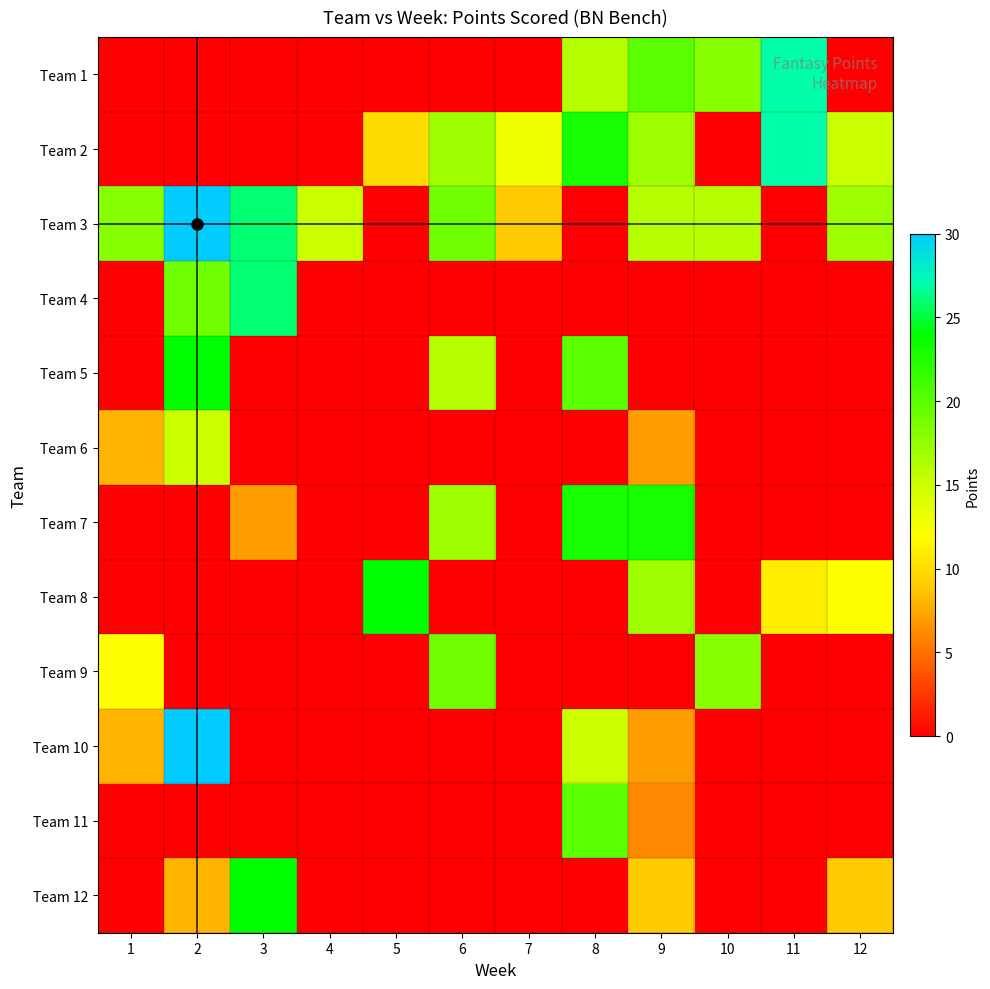

Reading left to right, transcribe all the data shown in this chart.

Team 1: 1=0	2=0	3=0	4=0	5=0	6=0	7=0	8=16	9=20	10=18	11=27	12=0
Team 2: 1=0	2=0	3=0	4=0	5=10	6=17	7=13	8=23	9=17	10=0	11=27	12=15
Team 3: 1=18	2=30	3=26	4=15	5=0	6=19	7=9	8=0	9=16	10=16	11=0	12=17
Team 4: 1=0	2=19	3=26	4=0	5=0	6=0	7=0	8=0	9=0	10=0	11=0	12=0
Team 5: 1=0	2=24	3=0	4=0	5=0	6=16	7=0	8=20	9=0	10=0	11=0	12=0
Team 6: 1=8	2=15	3=0	4=0	5=0	6=0	7=0	8=0	9=7	10=0	11=0	12=0
Team 7: 1=0	2=0	3=7	4=0	5=0	6=17	7=0	8=23	9=23	10=0	11=0	12=0
Team 8: 1=0	2=0	3=0	4=0	5=24	6=0	7=0	8=0	9=17	10=0	11=11	12=12
Team 9: 1=12	2=0	3=0	4=0	5=0	6=19	7=0	8=0	9=0	10=18	11=0	12=0
Team 10: 1=8	2=30	3=0	4=0	5=0	6=0	7=0	8=15	9=7	10=0	11=0	12=0
Team 11: 1=0	2=0	3=0	4=0	5=0	6=0	7=0	8=20	9=6	10=0	11=0	12=0
Team 12: 1=0	2=8	3=24	4=0	5=0	6=0	7=0	8=0	9=9	10=0	11=0	12=9